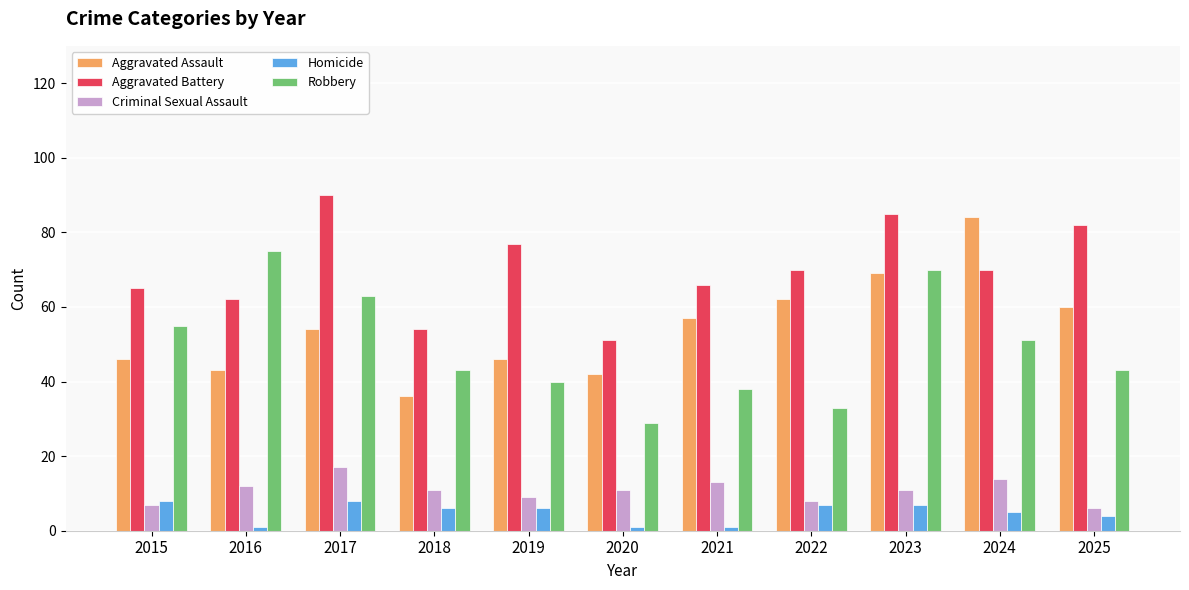

At which label is Robbery closest to 52?

2024